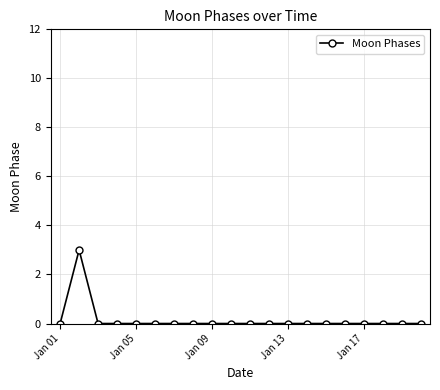

What is the difference between the maximum and minimum values?

3